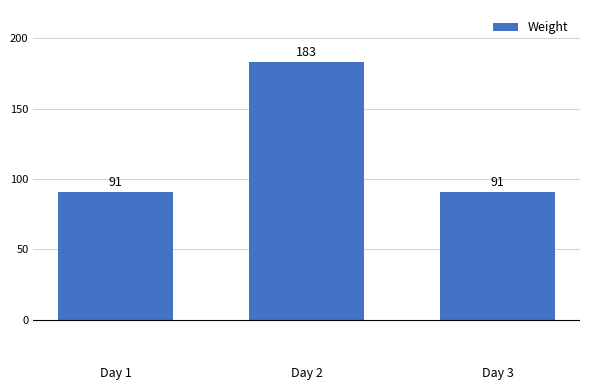

Count the number of data series in this chart.

1